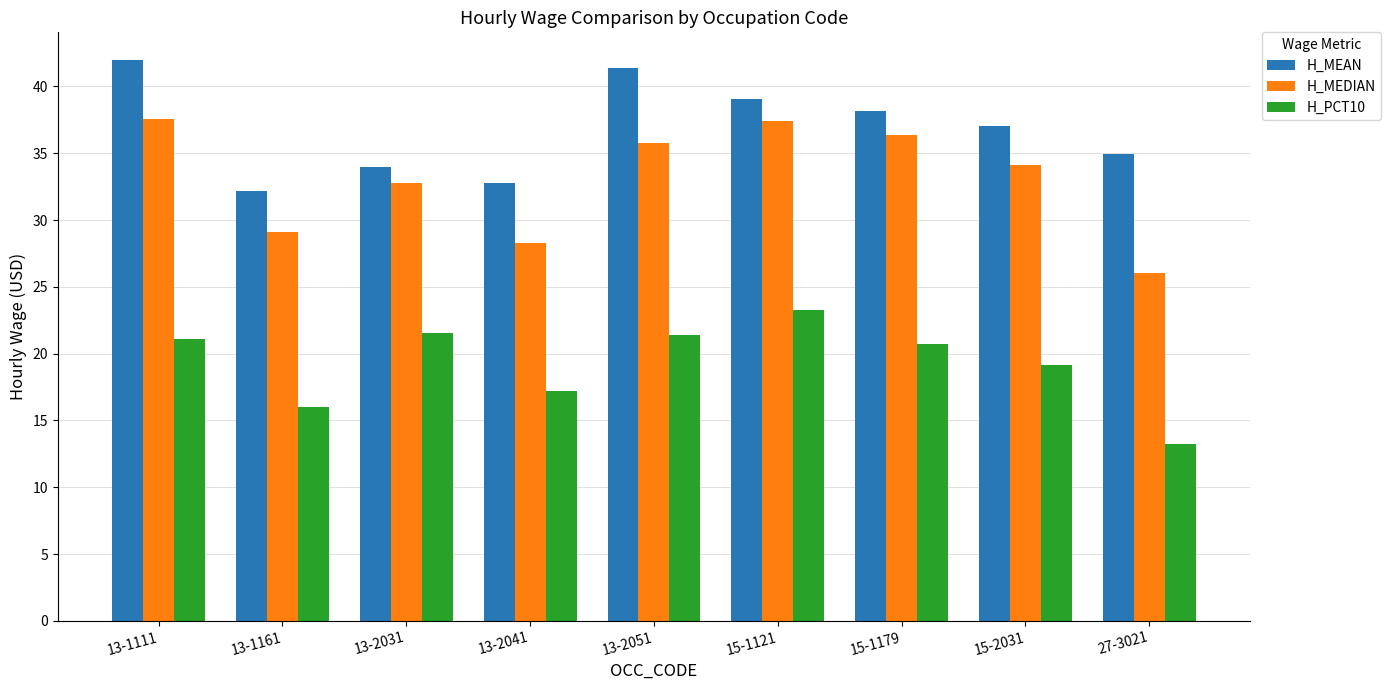

What is the label of the 5th bar from the left?

13-2051